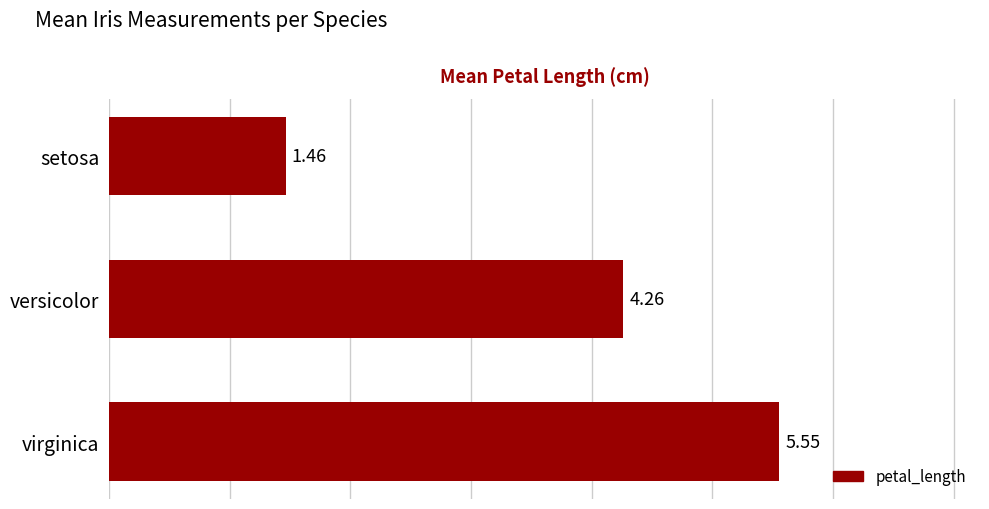

What is the label of the 2nd bar from the top?

versicolor